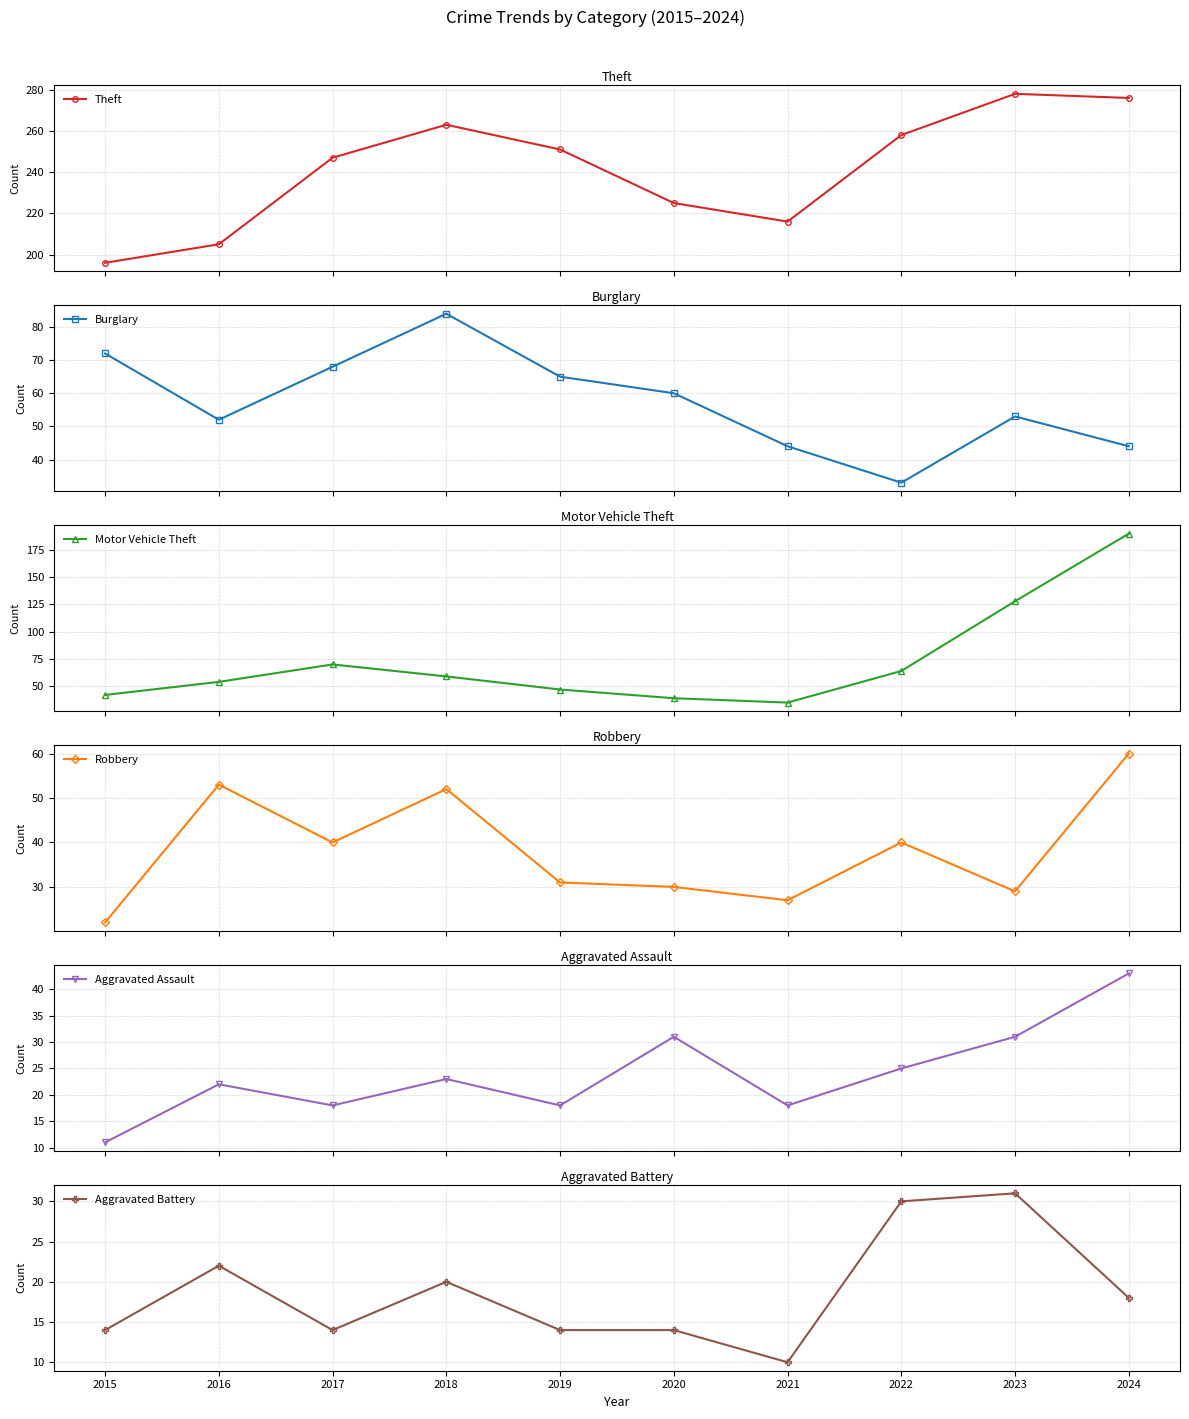

List the labels in order of Motor Vehicle Theft value, largest first.

2024, 2023, 2017, 2022, 2018, 2016, 2019, 2015, 2020, 2021